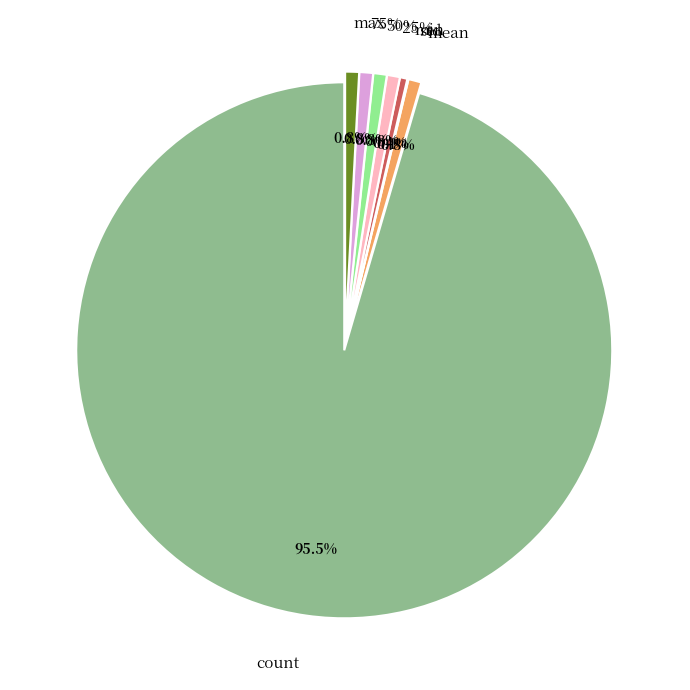

What is the total percentage of mean and min?

1.2%